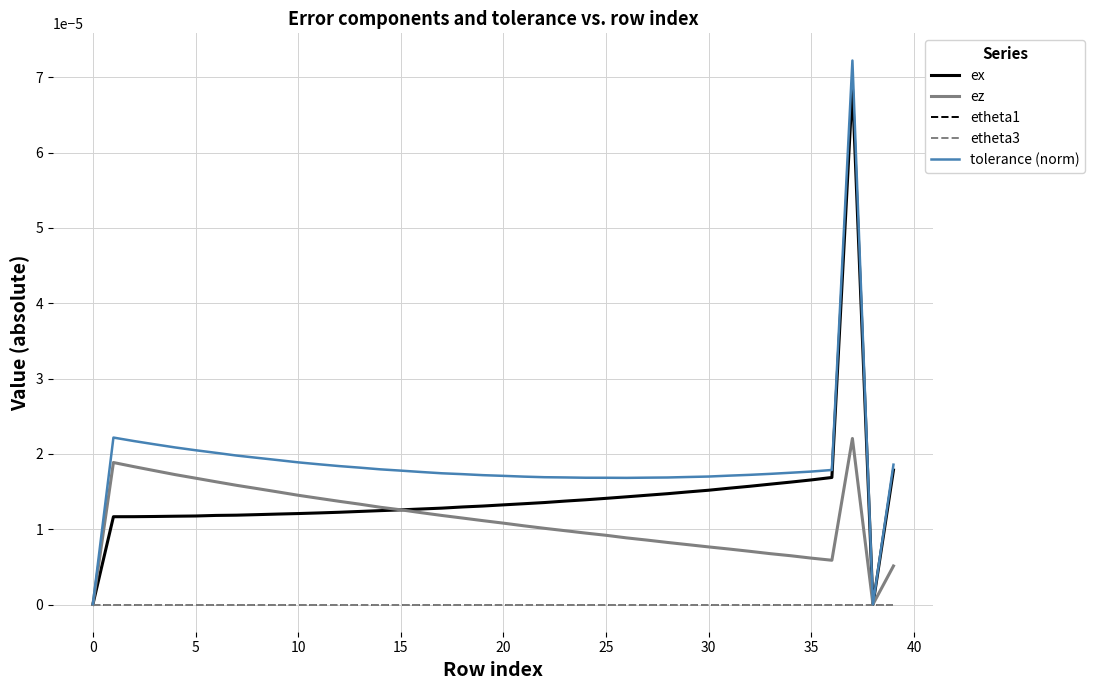

Does the chart have visible grid lines?

Yes